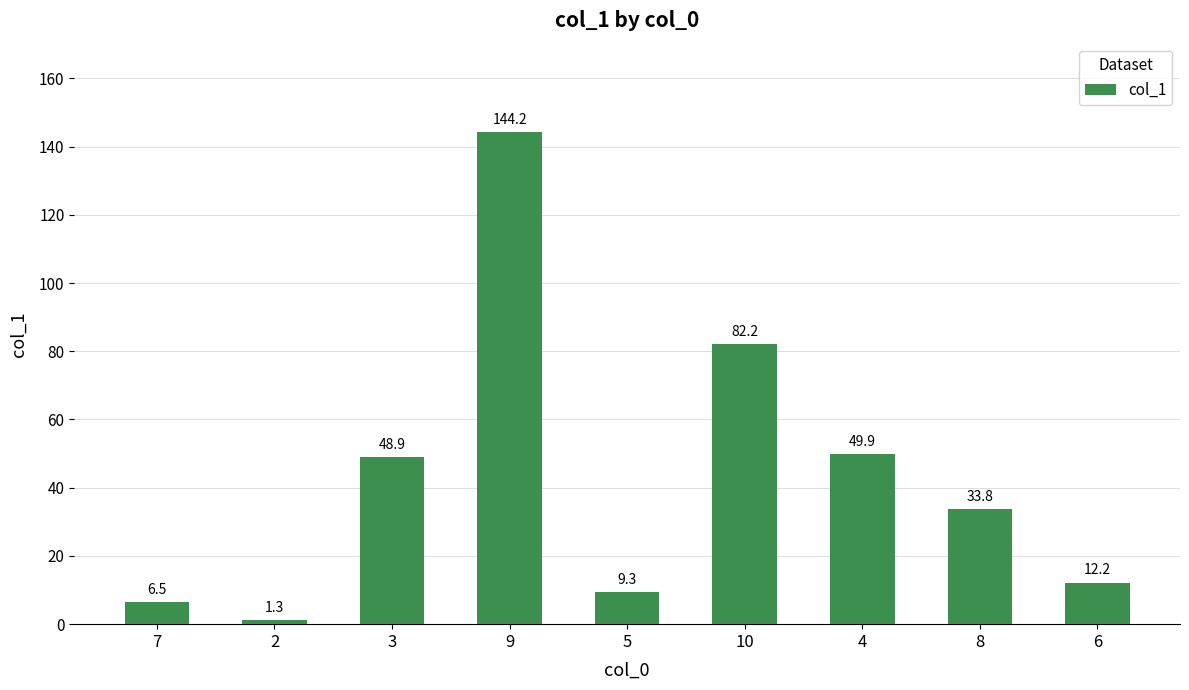

Does the chart contain any negative values?

No